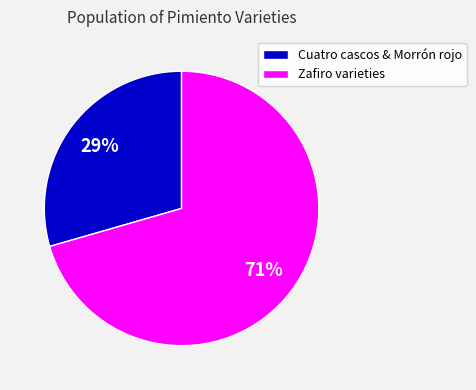

Which slice is the largest?

Zafiro varieties